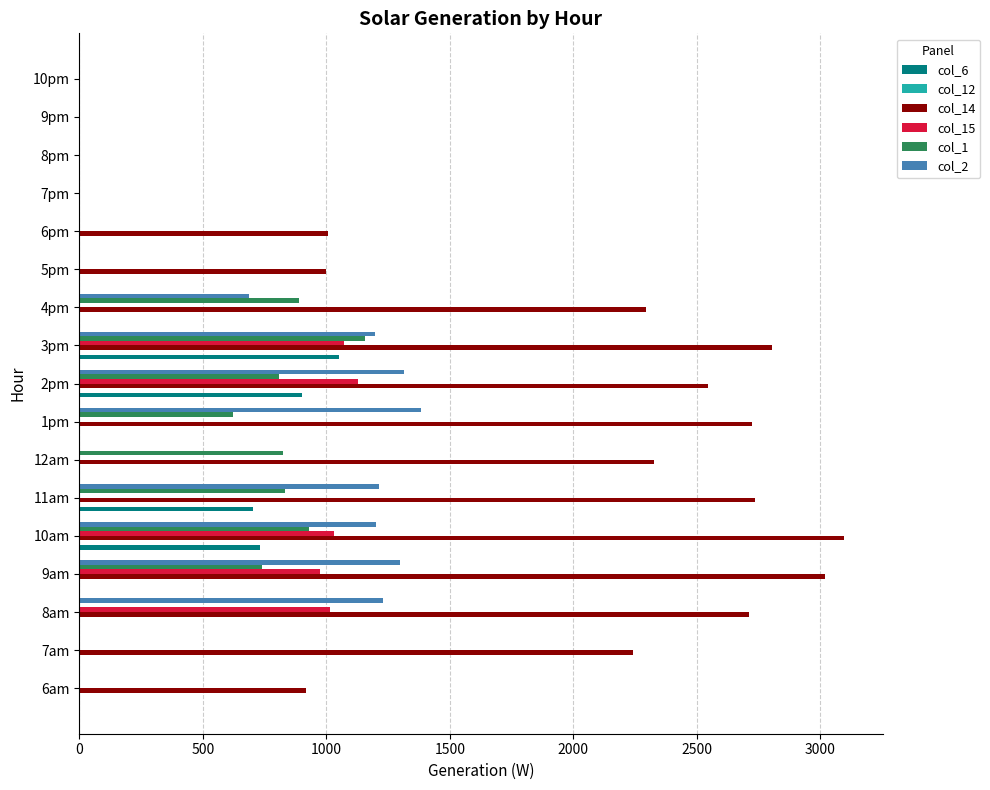

Which series has the largest total across all categories?

col_14